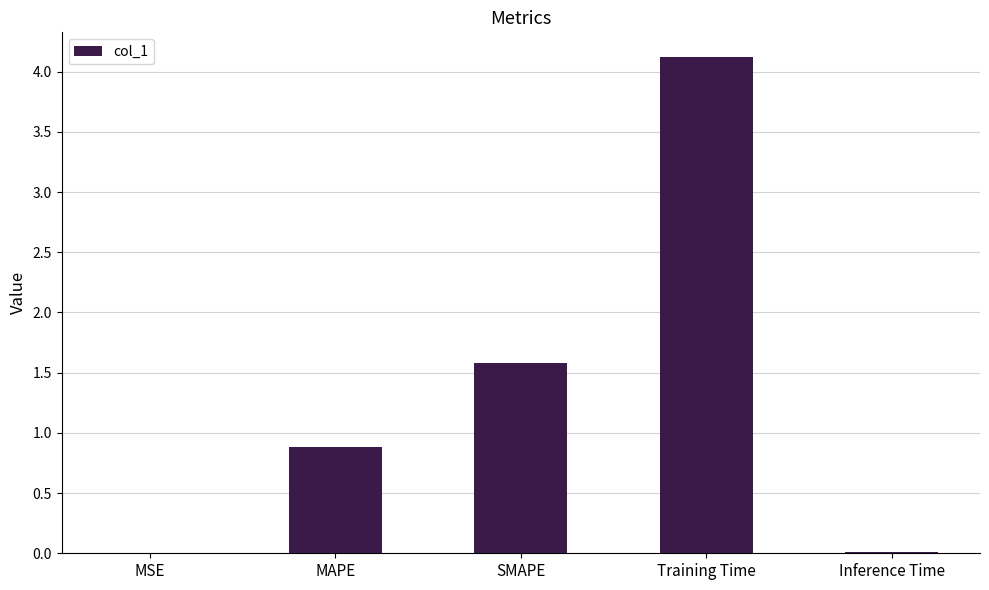

At which label is the value closest to 2?

SMAPE